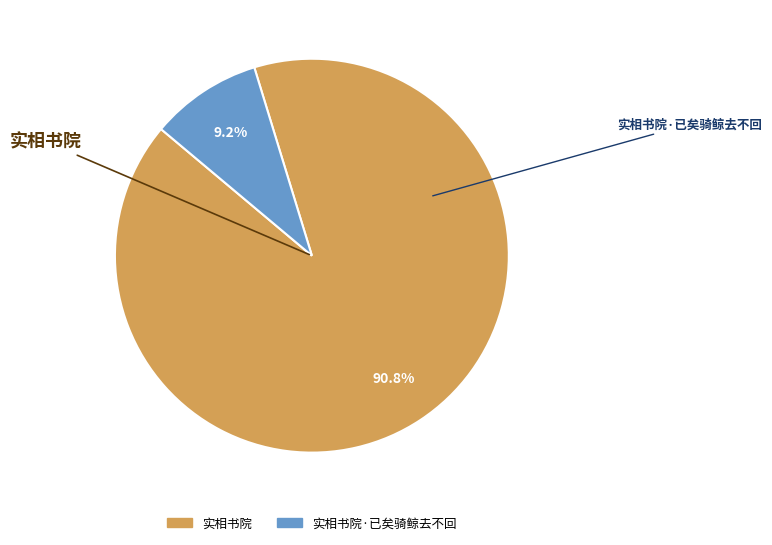

To the nearest percent, what is the difference between the 实相书院 and 实相书院·已矣骑鲸去不回 slice percentages?

82%